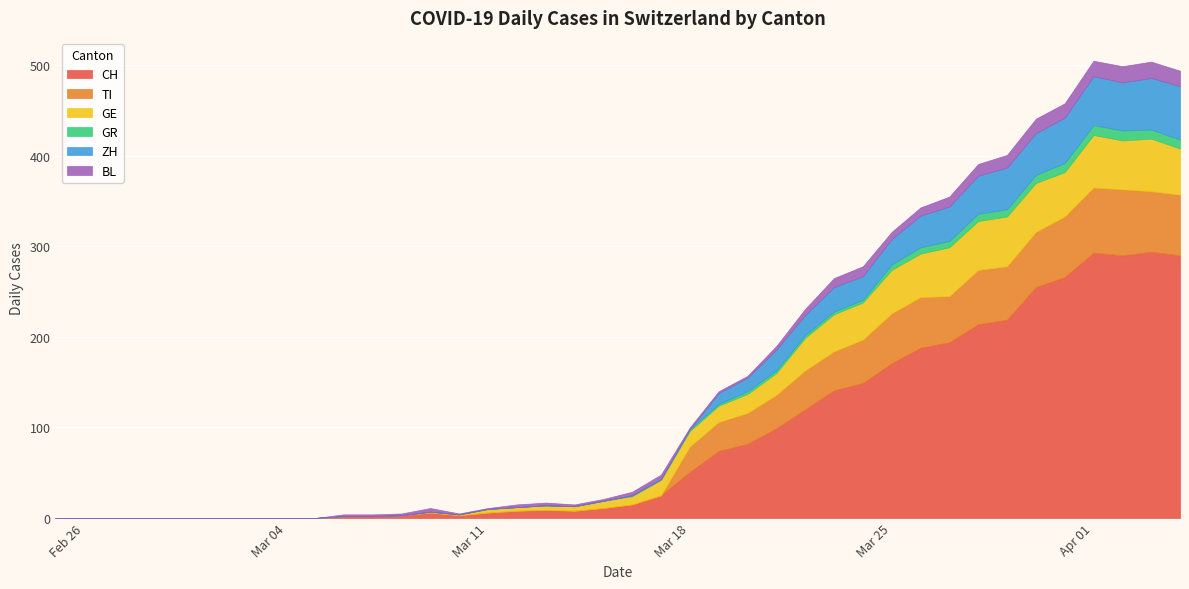

What is the value of the BL point at the 17th from the left?

3